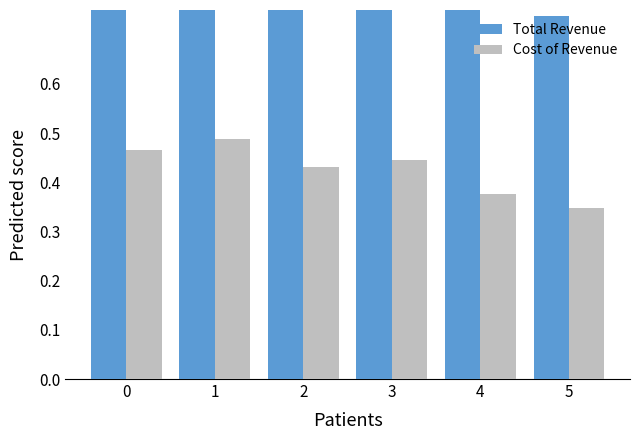

Which series changed the most between 0 and 1?

Total Revenue